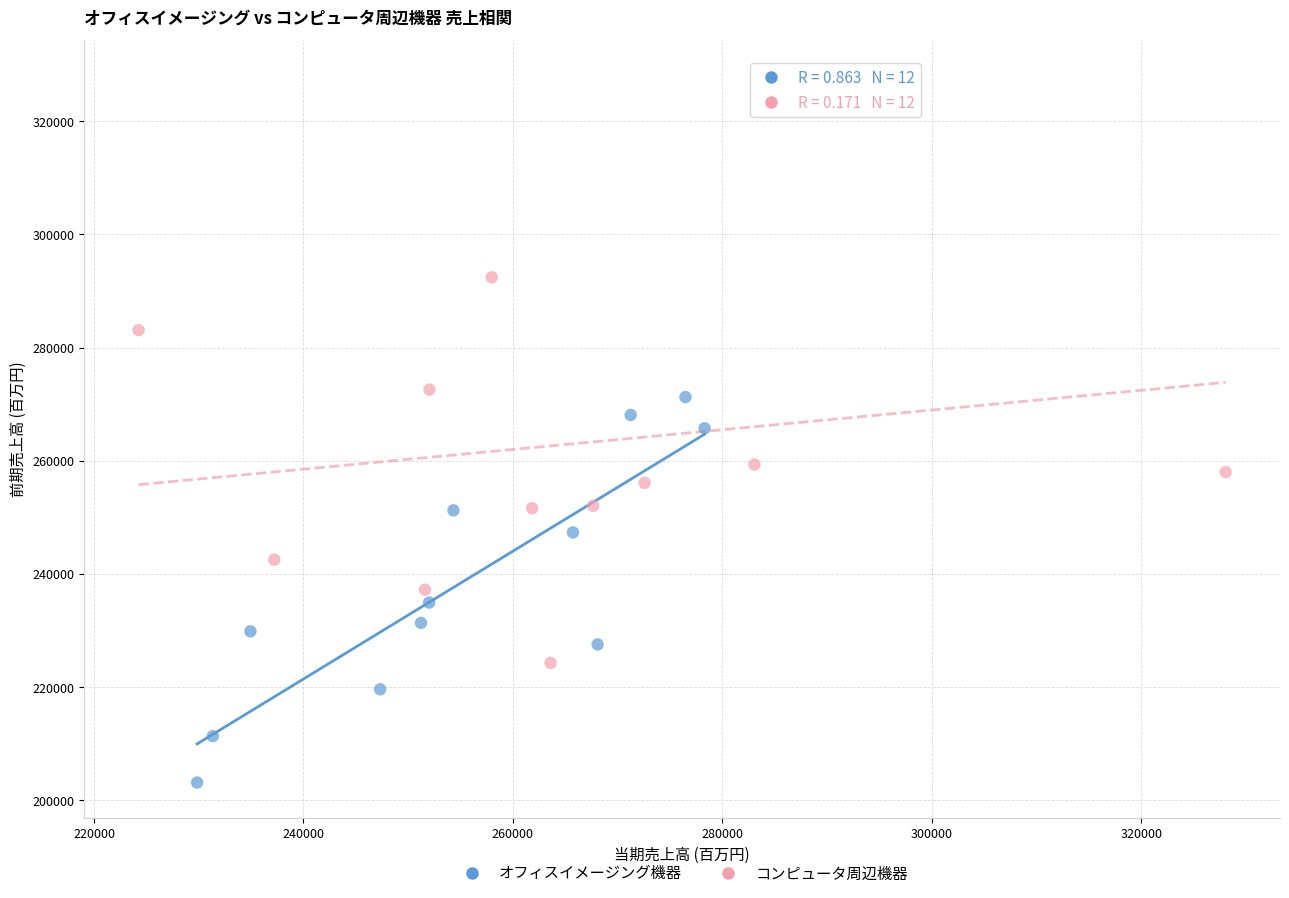

Which series has the widest spread of Y values?

コンピュータ周辺機器